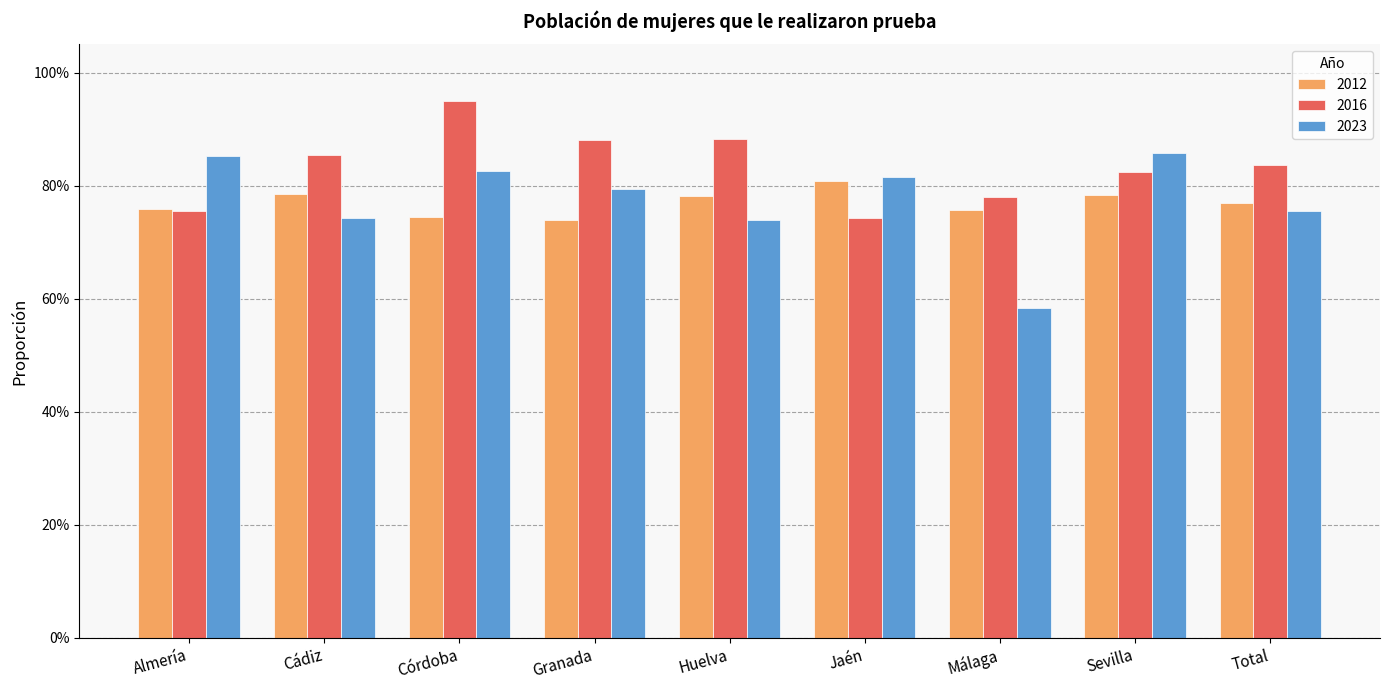

Are the bars horizontal?

No